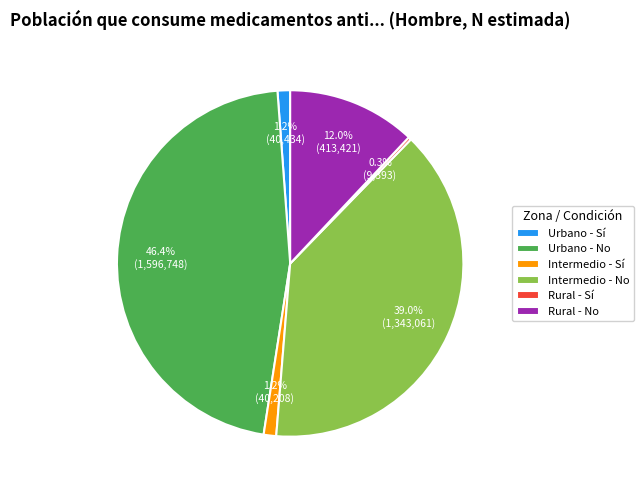

What portion of the pie excludes Urbano - Sí?

98.8%